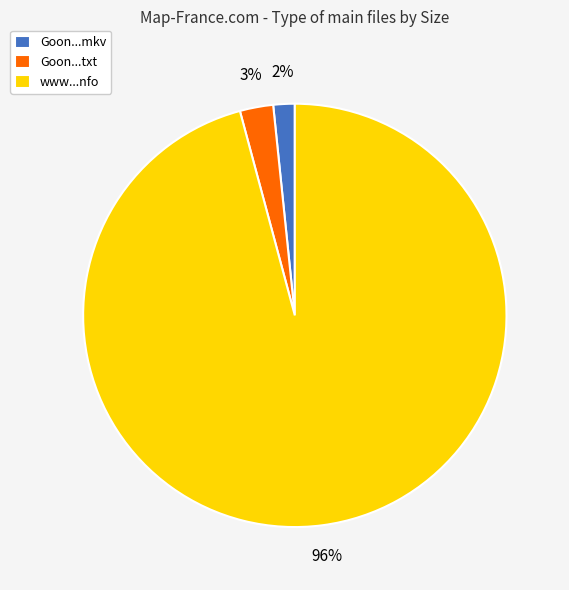

Count the number of slices in the pie.

3